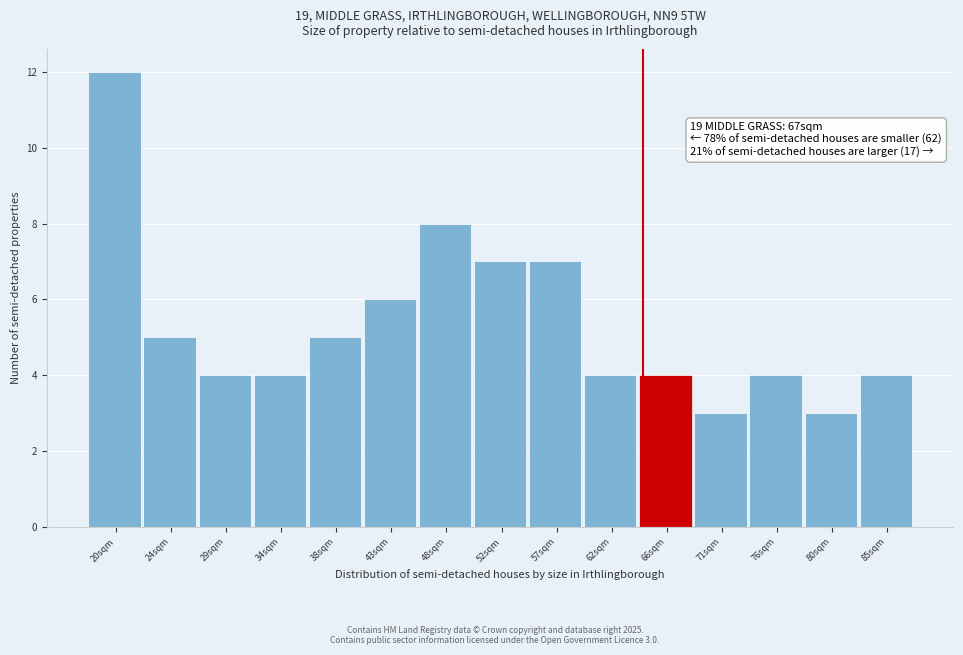

Reading right to left, extract all data points from this chart.

85sqm=4	80sqm=3	76sqm=4	71sqm=3	66sqm=4	62sqm=4	57sqm=7	52sqm=7	48sqm=8	43sqm=6	38sqm=5	34sqm=4	29sqm=4	24sqm=5	20sqm=12